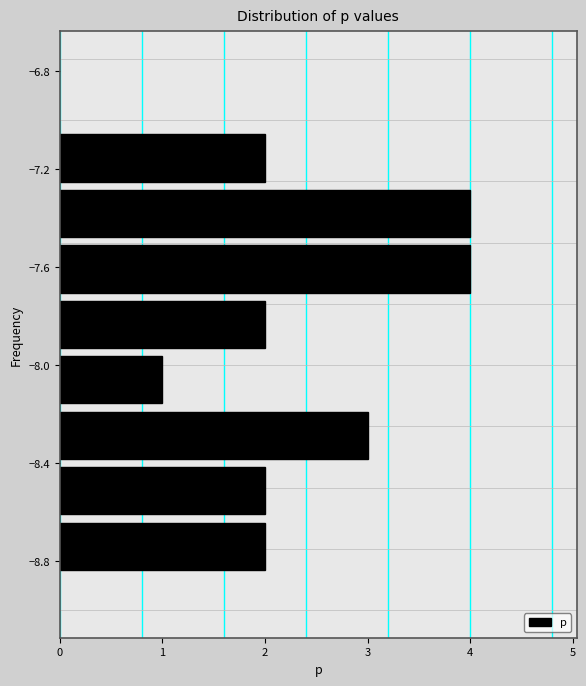

Reading bottom to top, list every bar in this chart as the range it spans on the y-axis followed by its length. Neither the bar edges nor the lengths are printed on the chart, so give them approximately, as read against the axes.

-8.85 to -8.65: 2
-8.65 to -8.40: 2
-8.40 to -8.15: 3
-8.15 to -7.95: 1
-7.95 to -7.70: 2
-7.70 to -7.50: 4
-7.50 to -7.25: 4
-7.25 to -7.05: 2